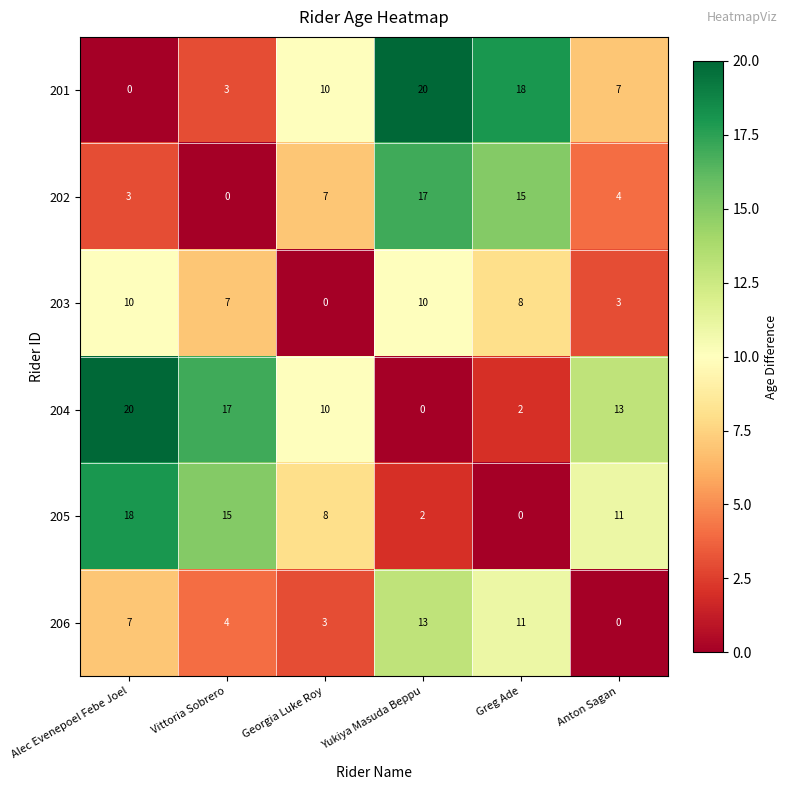

Is the value of 203 at Anton Sagan greater than the value of 202 at Greg Ade?

No